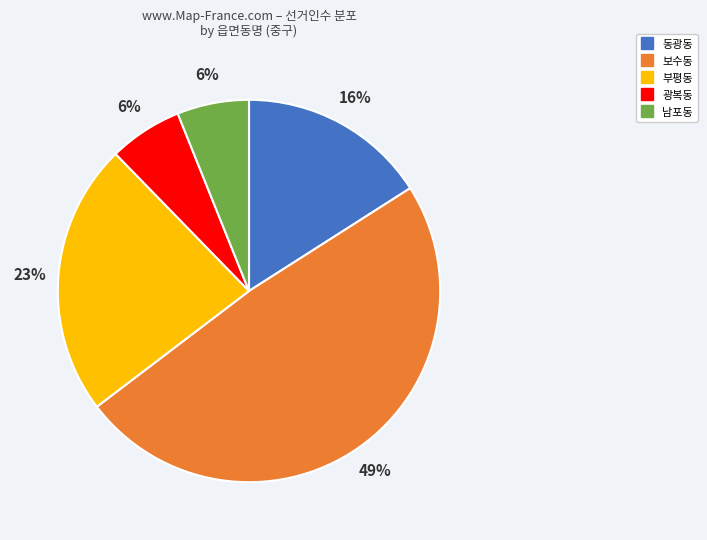

How many slices are in this pie chart?

5